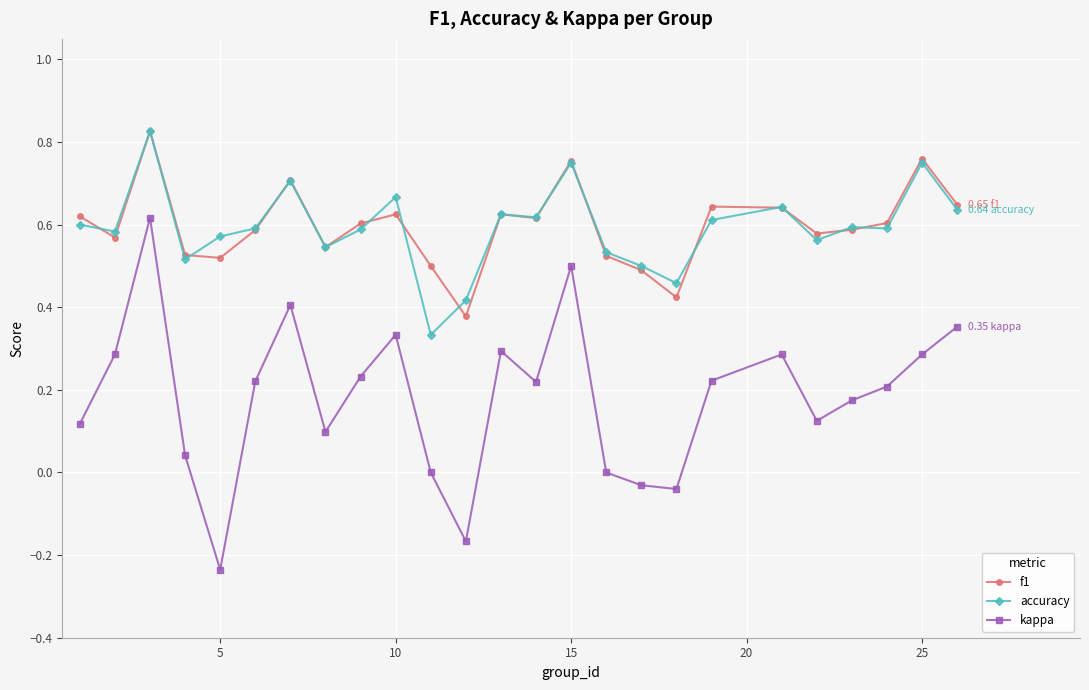

In kappa, how many points are lower than both neighbors (excluding endpoints)?

6